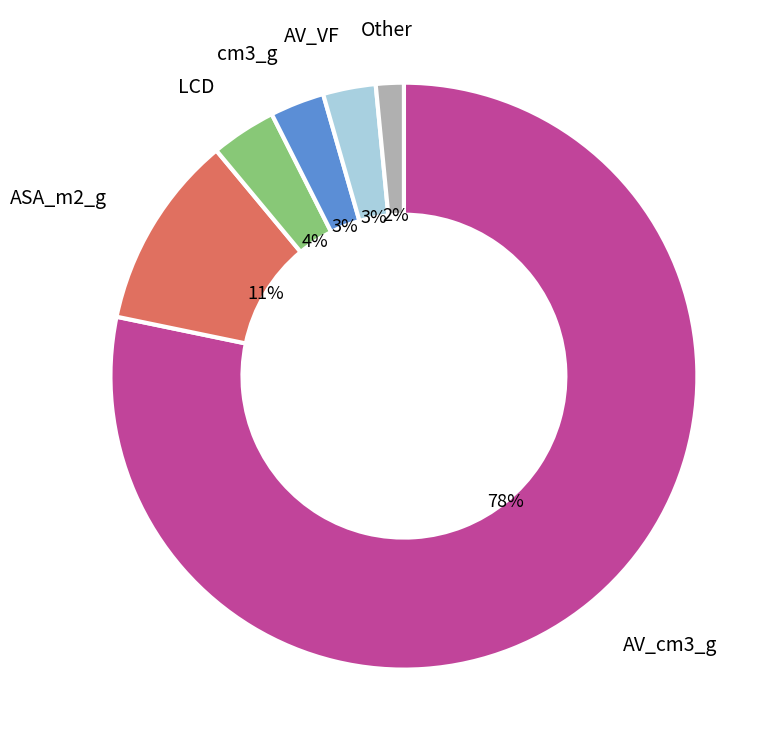

To the nearest percent, what is the average slice percentage?

17%